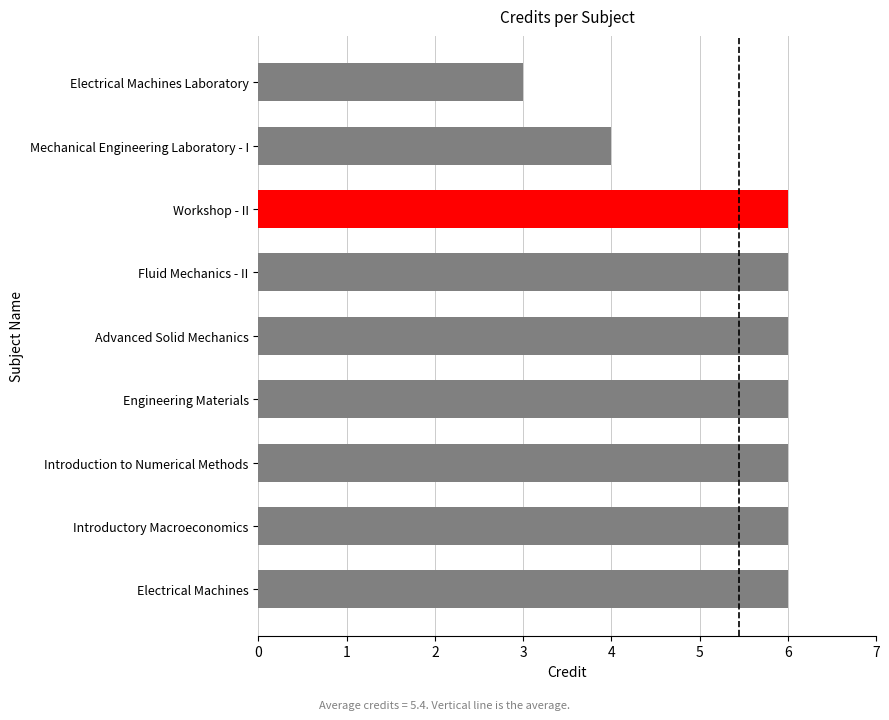

Reading top to bottom, extract all data points from this chart.

3	4	6	6	6	6	6	6	6